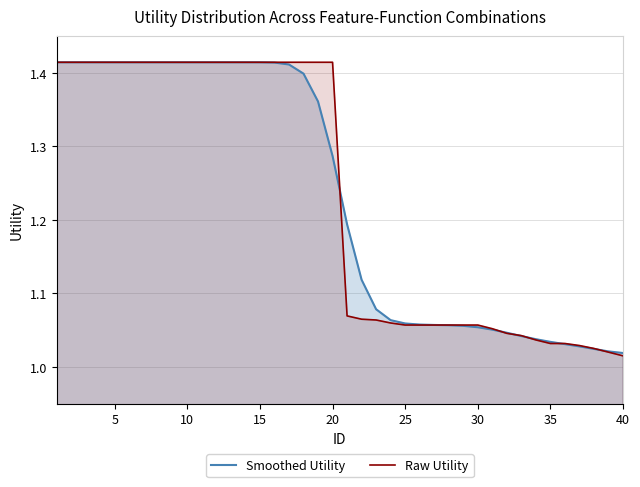

Is it true that Raw Utility equals 0.3 at 35?

False